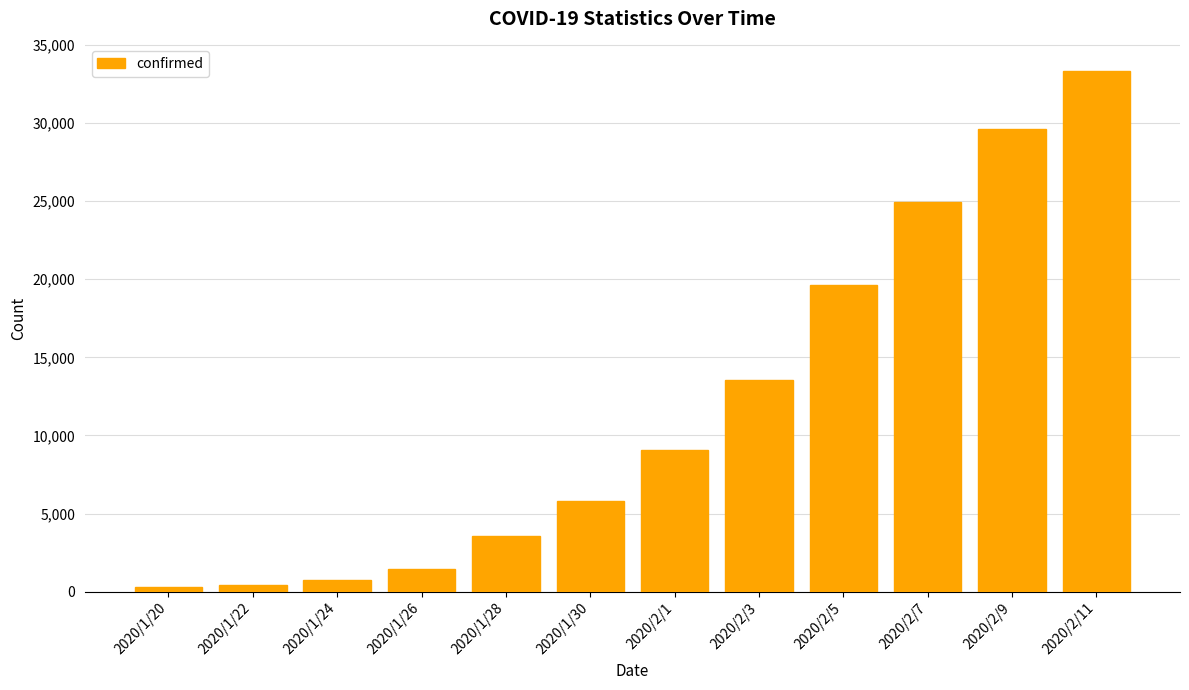

What is the average value?

11870